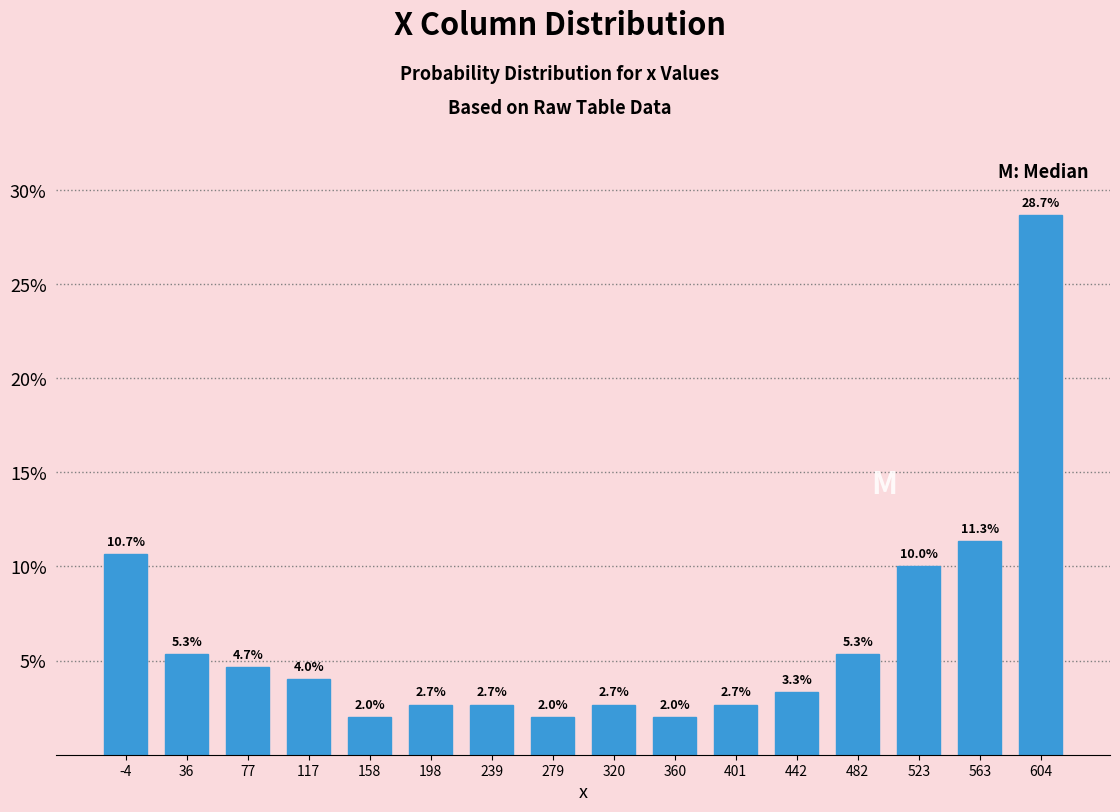

Over which range of the x-axis is the bar tallest?

585 to 625